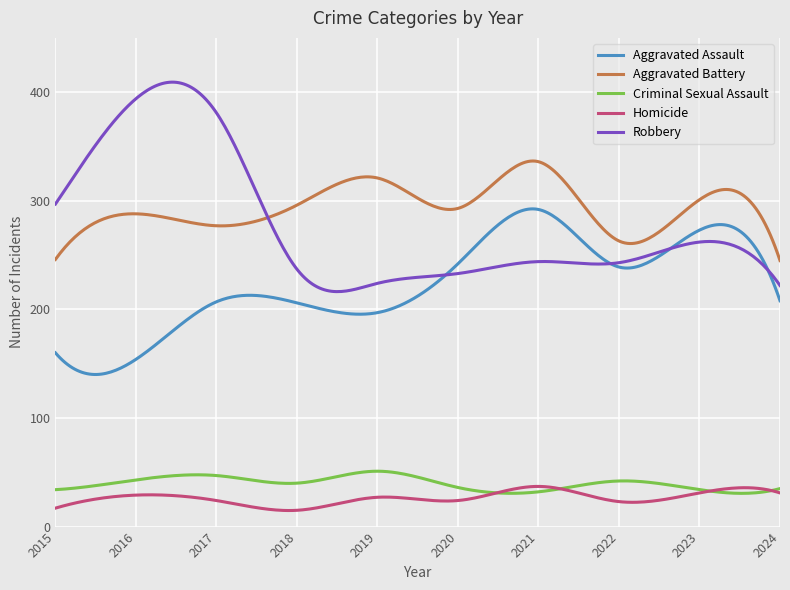

Which series has the largest range (max minus min)?

Robbery